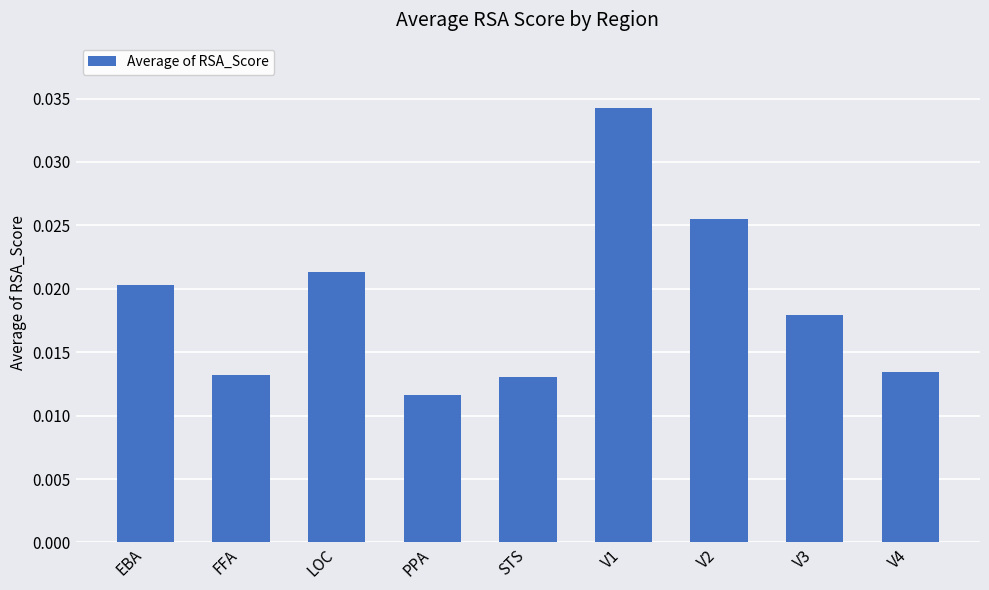

Between FFA and EBA, which is larger?

EBA